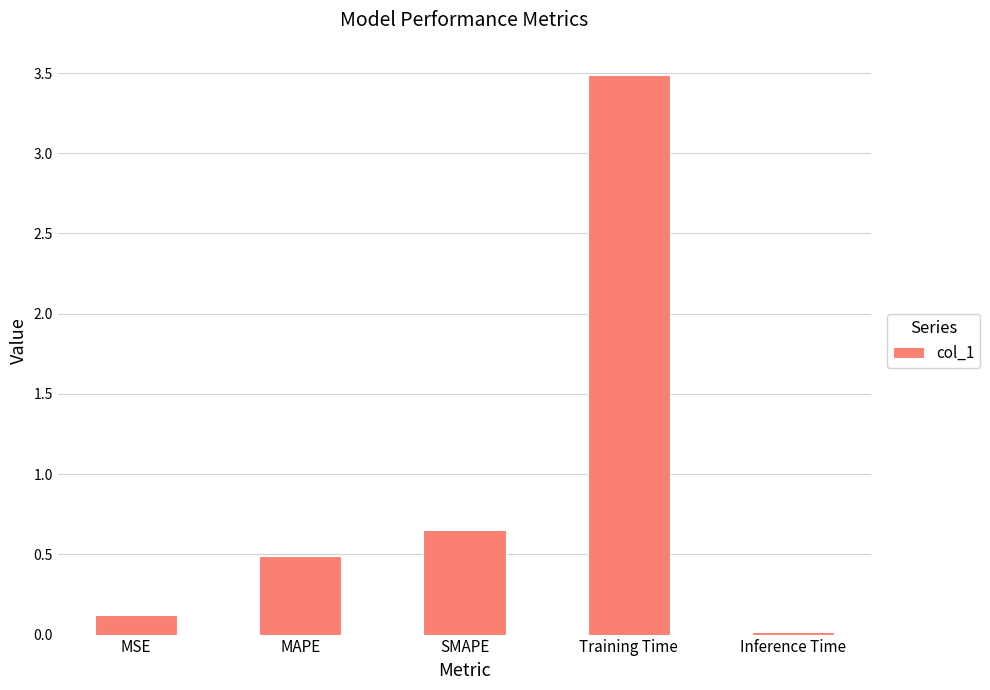

Rank the categories by value from lowest to highest.

Inference Time, MSE, MAPE, SMAPE, Training Time